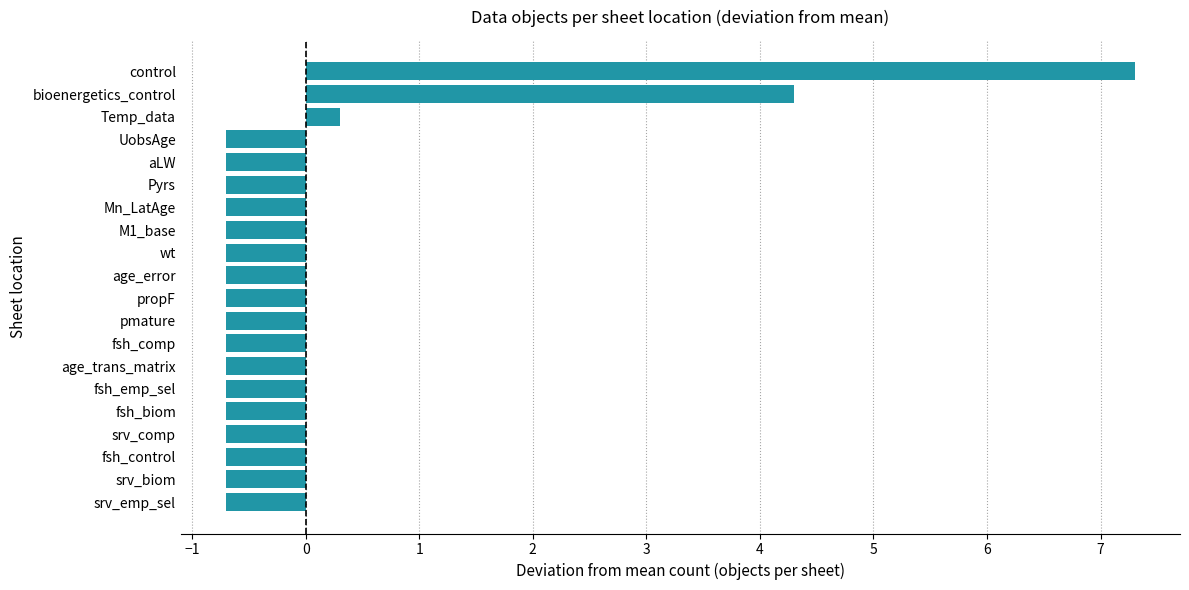

What is the difference between the maximum and minimum values?

8.0